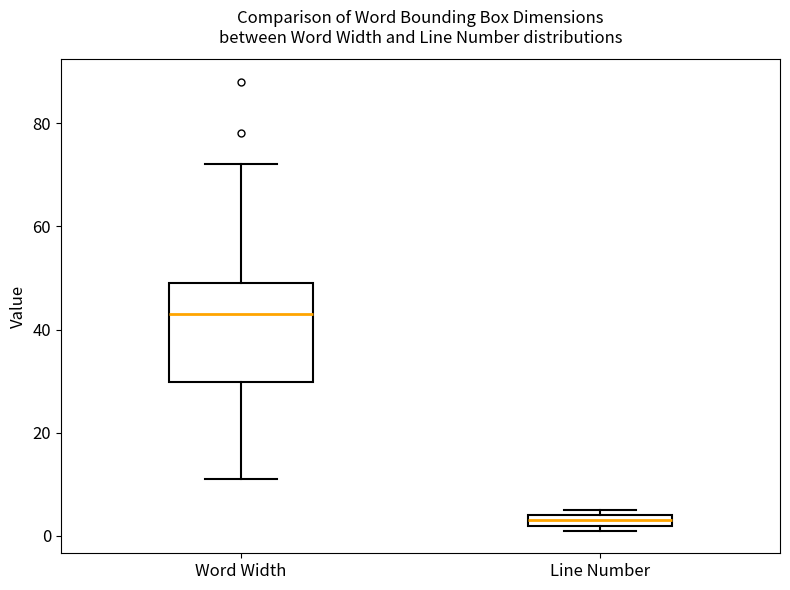

Where is the lower edge of the box for Line Number on the y-axis? The values are not printed on the chart, so give them approximately, as read against the axis.

2